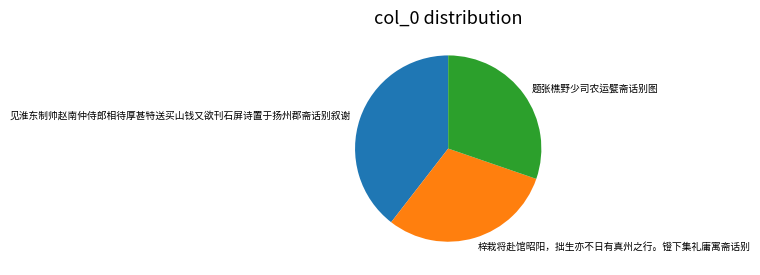

Approximately how many times larger is the value at 题张樵野少司农运甓斋话别图 compared to 见淮东制帅赵南仲侍郎相待厚甚特送买山钱又欲刊石屏诗置于扬州郡斋话别叙谢?

0.8